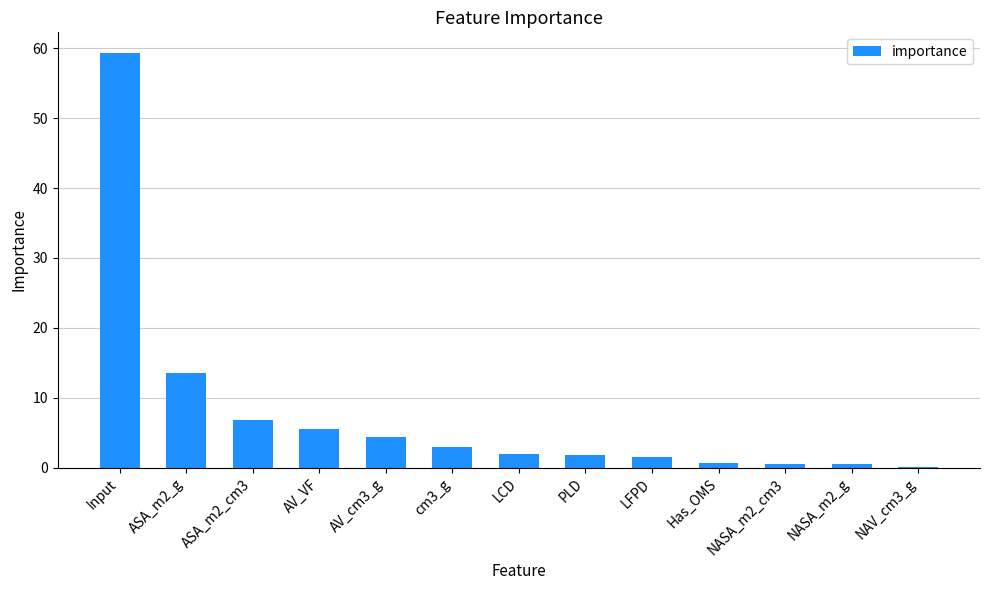

What is the greatest value displayed?

59.3